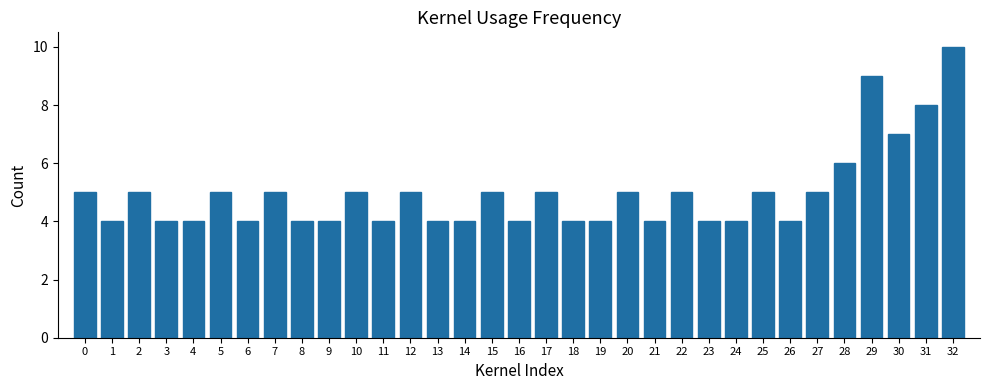

Read the value at 23.

4